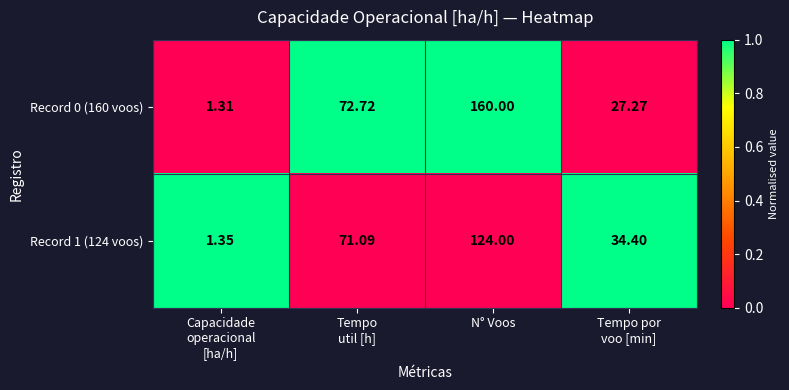

What is the total value across all series at N° Voos?

284.0